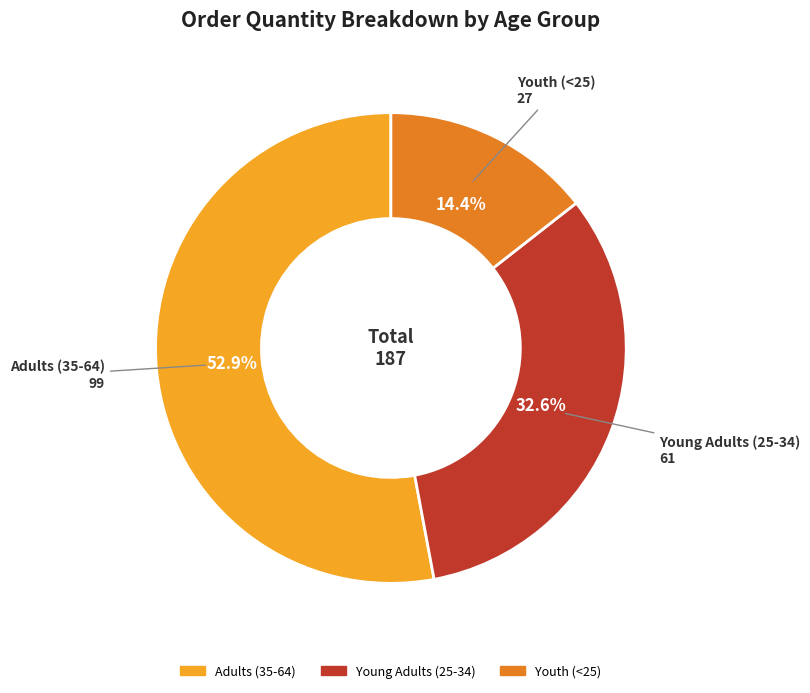

How many segments does this pie chart have?

3